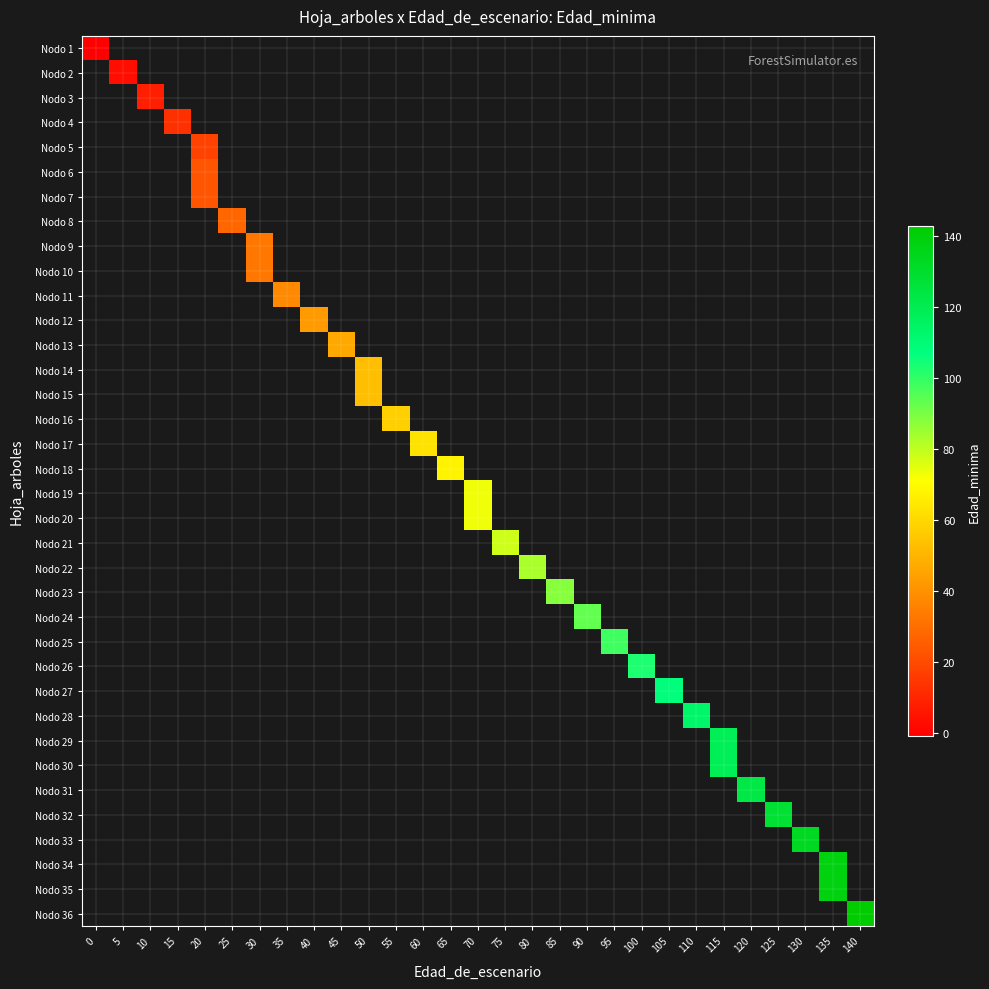

Which category has the highest value across all series?

140